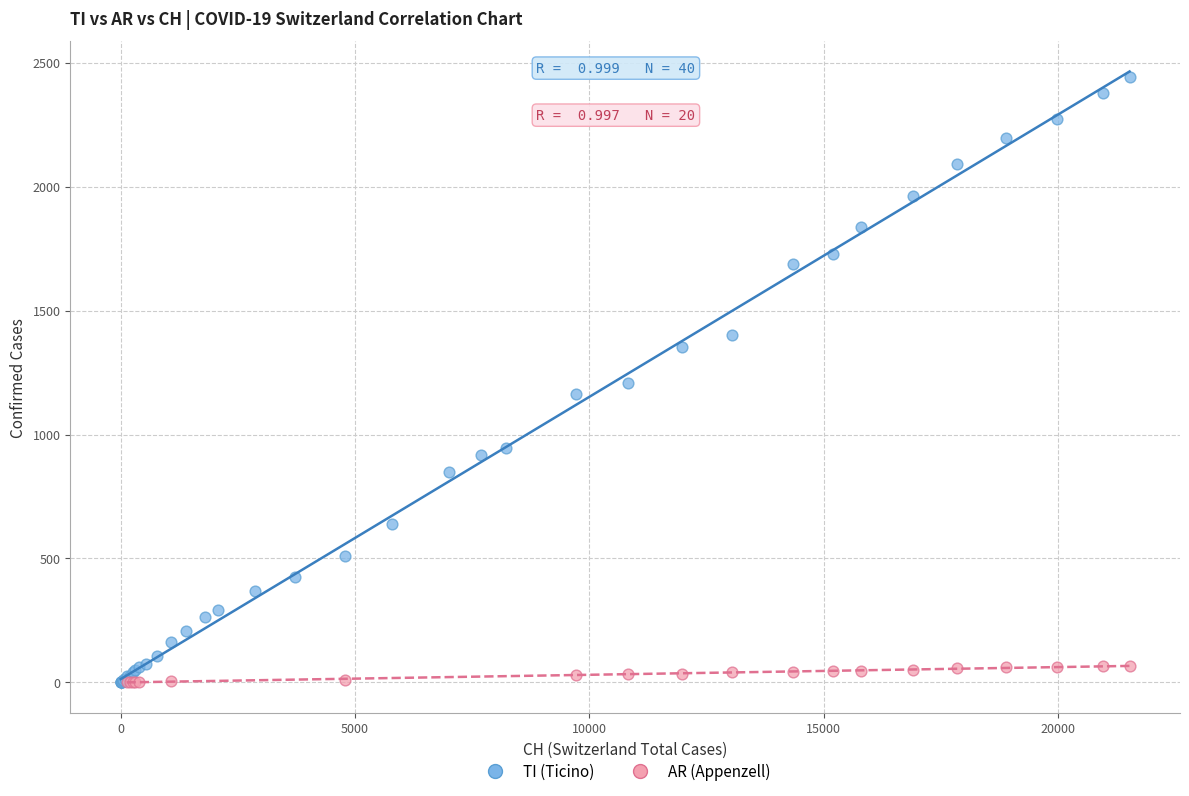

Which series has the largest Y range (max minus min)?

TI (Ticino)